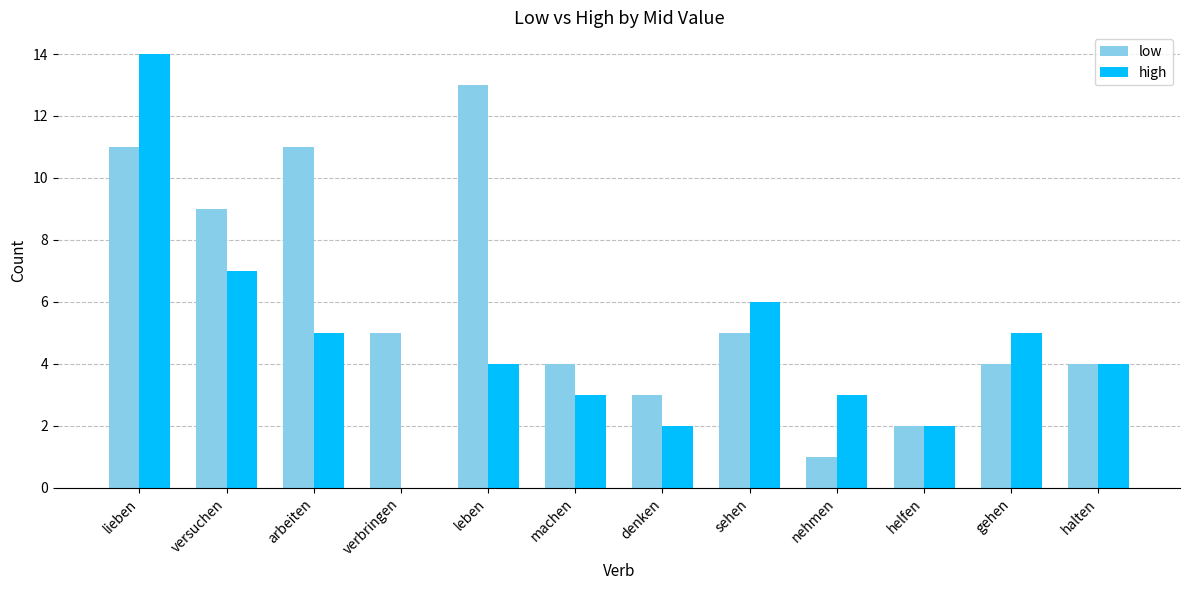

Which series changed the most between lieben and arbeiten?

high